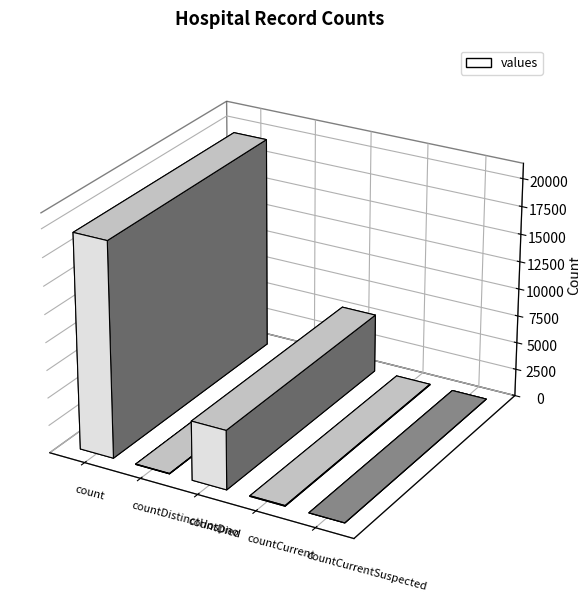

Reading left to right, extract all data points from this chart.

count=19420	countDistinctHospno=38	countDied=5357	countCurrent=60	countCurrentSuspected=0